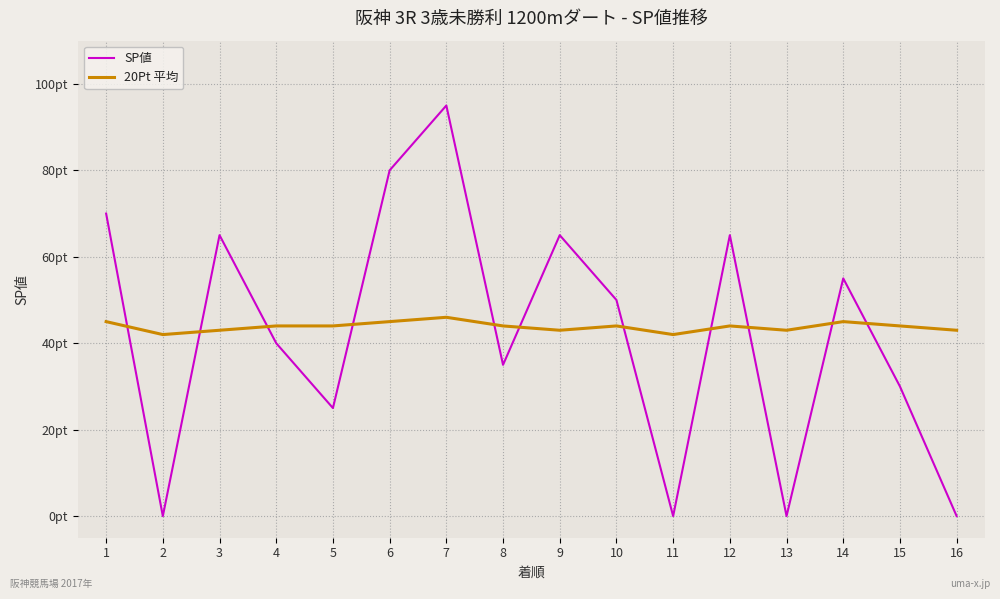

Rank the series by their maximum value, from lowest to highest.

20Pt 平均, SP値